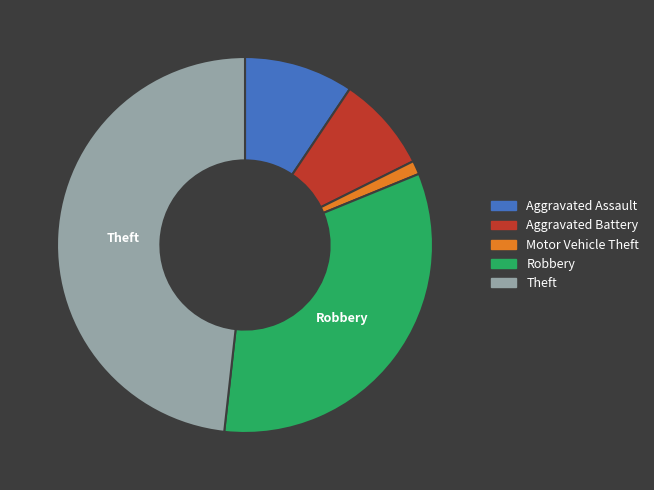

Do Motor Vehicle Theft and Robbery together represent more than half of the pie?

No